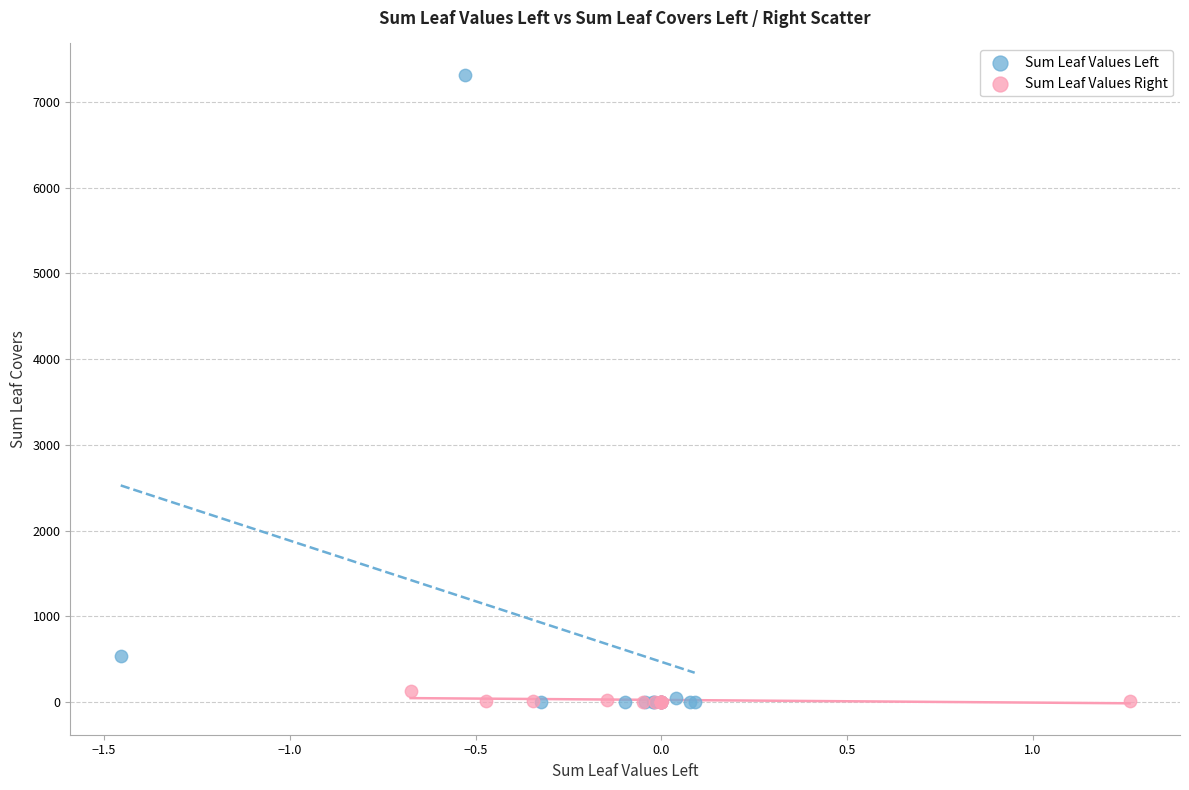

Which series reaches the maximum Y coordinate?

Sum Leaf Values Left